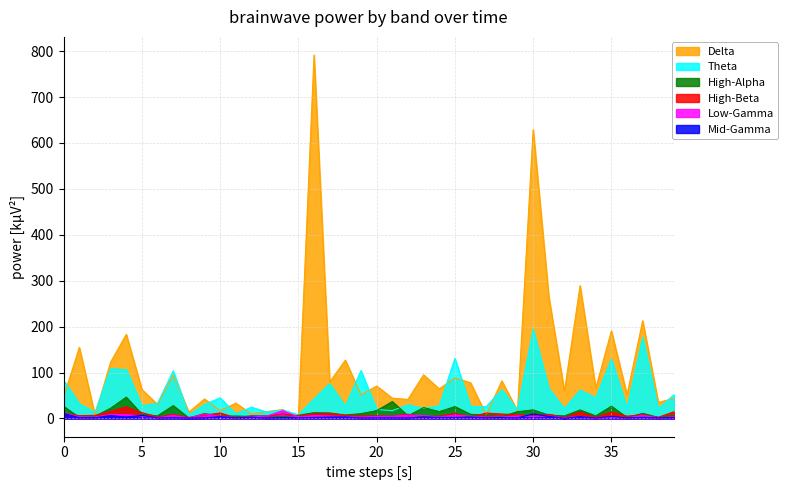

At how many categories does at least one series exceed 255?

4